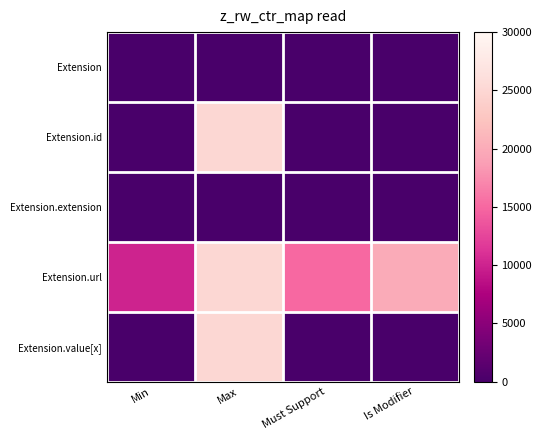

At how many categories does at least one series exceed 2841?

4